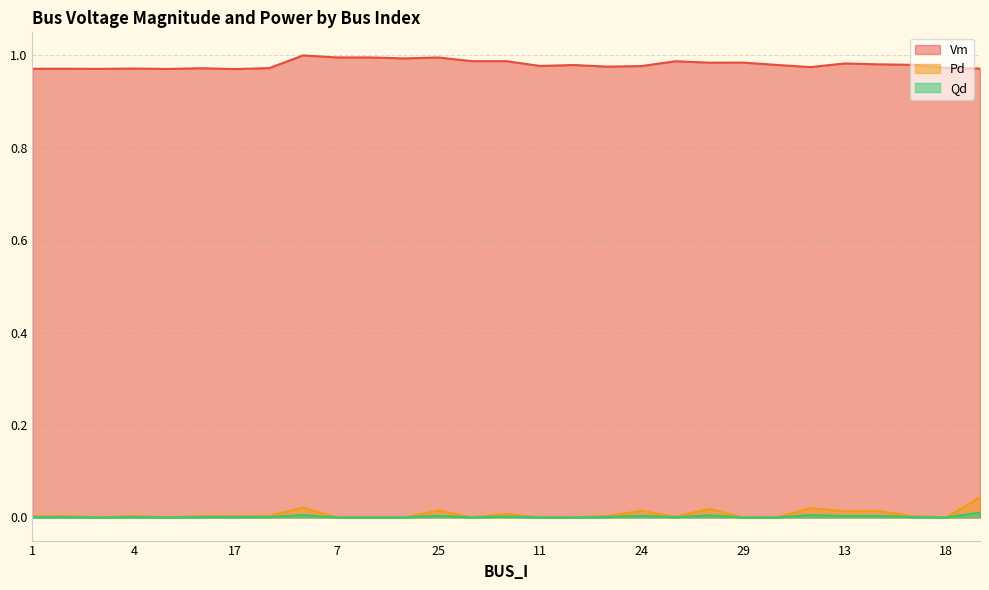

True or false: Pd and Qd cross at least once.

False